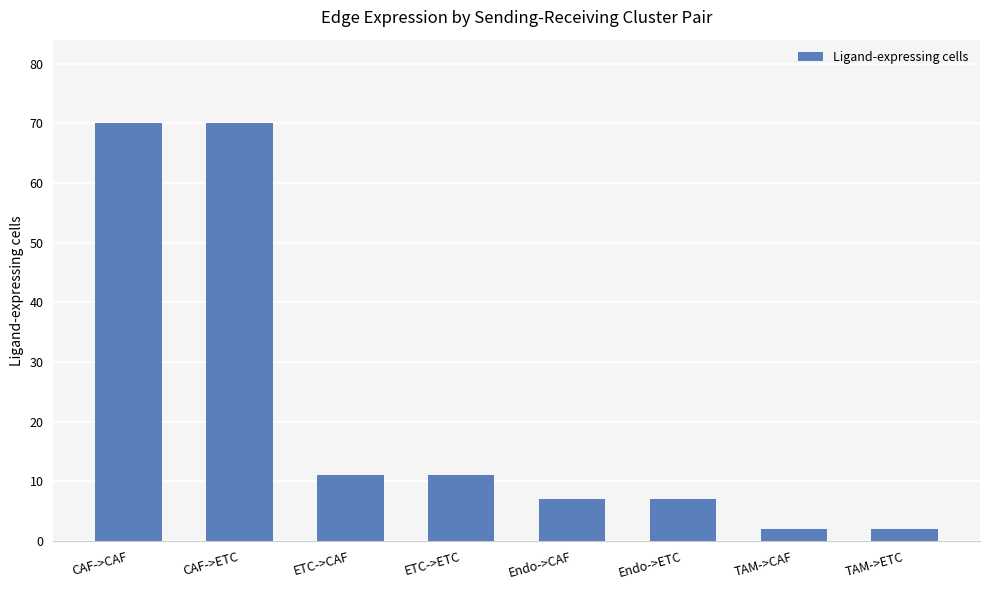

What is the ratio of the value at ETC->ETC to the value at TAM->ETC?

5.5